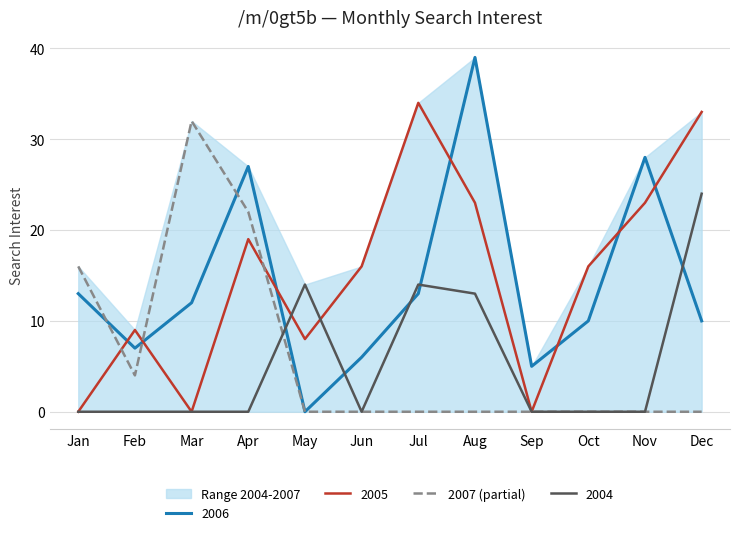

Reading left to right, what are all the values shown in this chart?

Jan=16	Feb=4	Mar=32	Apr=22	May=0	Jun=0	Jul=0	Aug=0	Sep=0	Oct=0	Nov=0	Dec=0